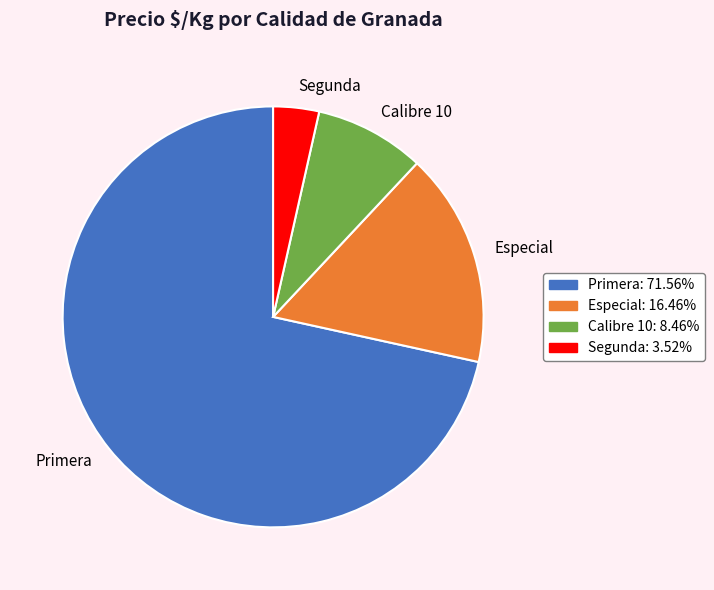

What is the smallest slice in the pie chart?

Segunda